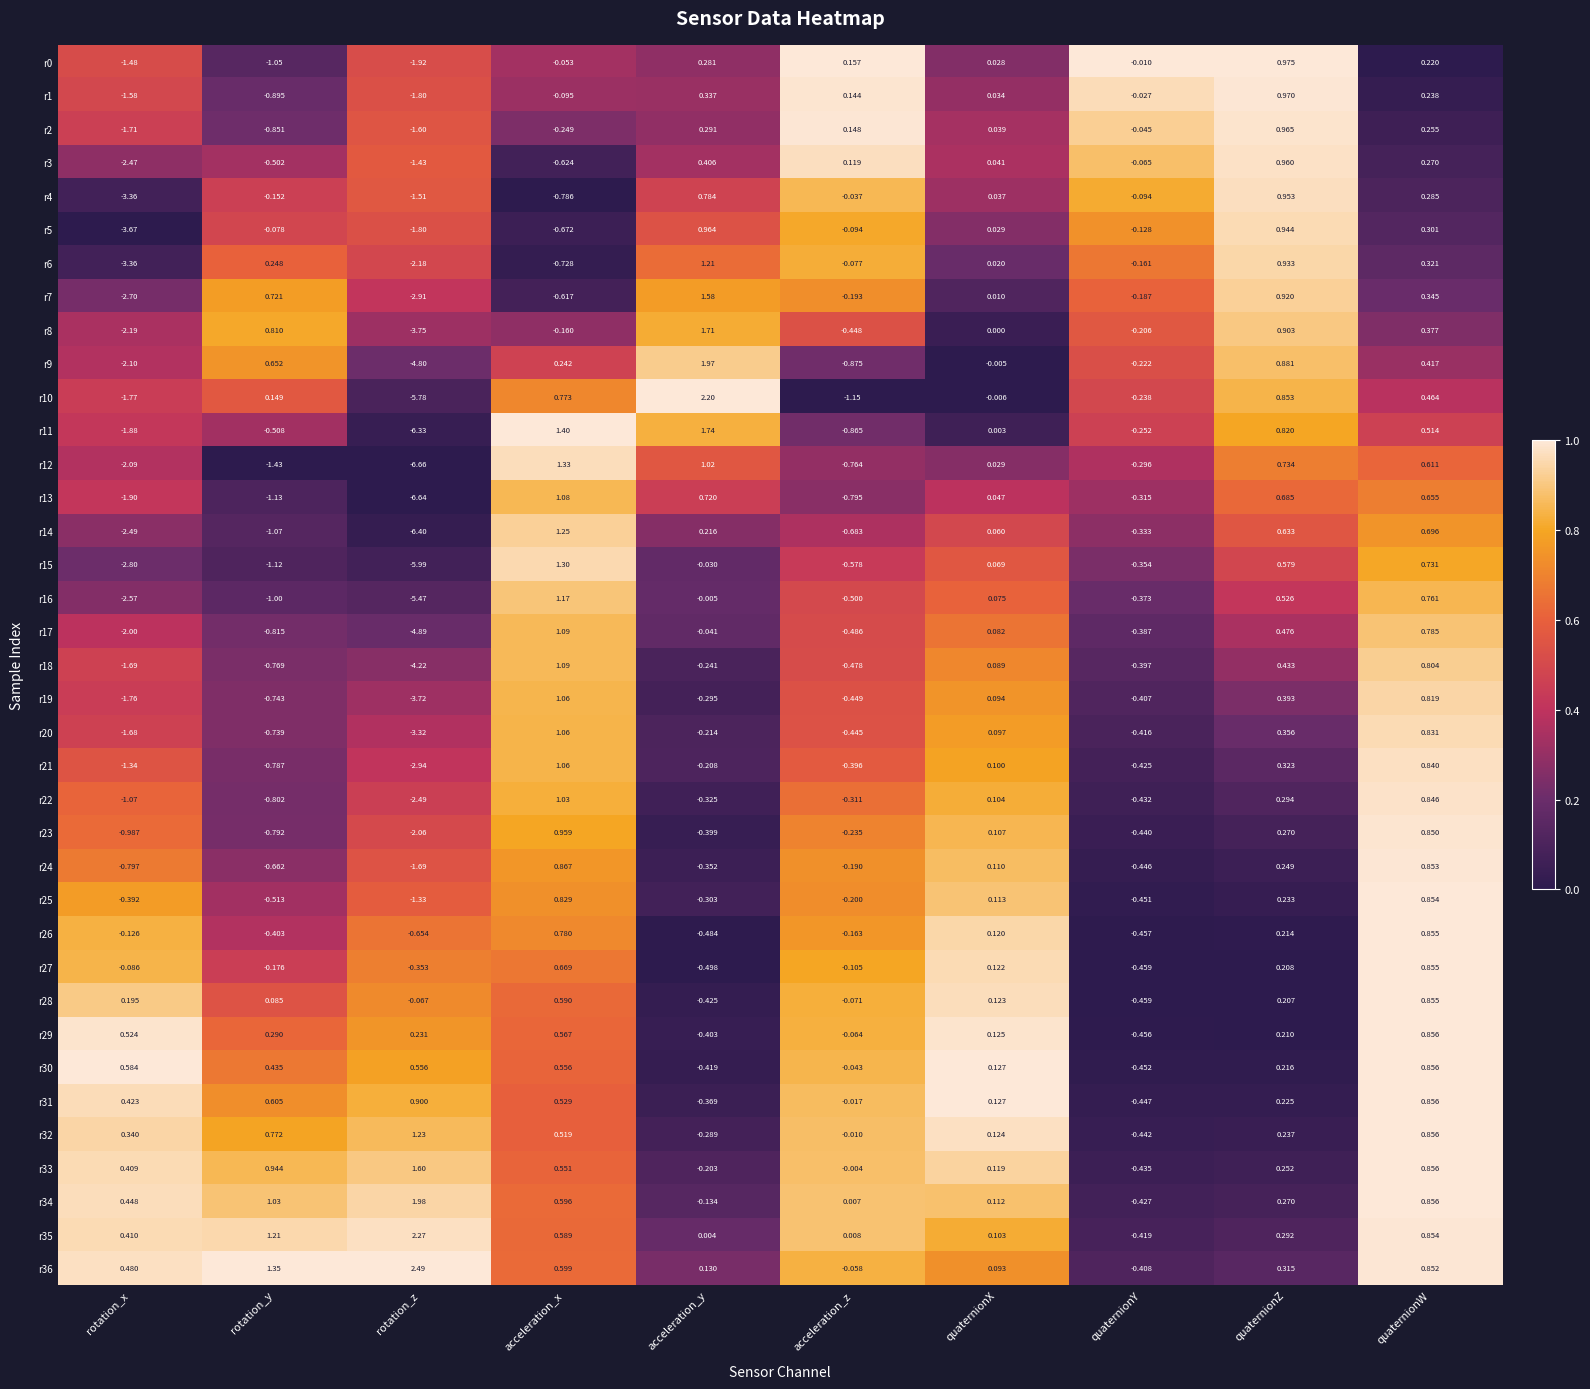

Which label corresponds to the smallest value in the chart?

rotation_z